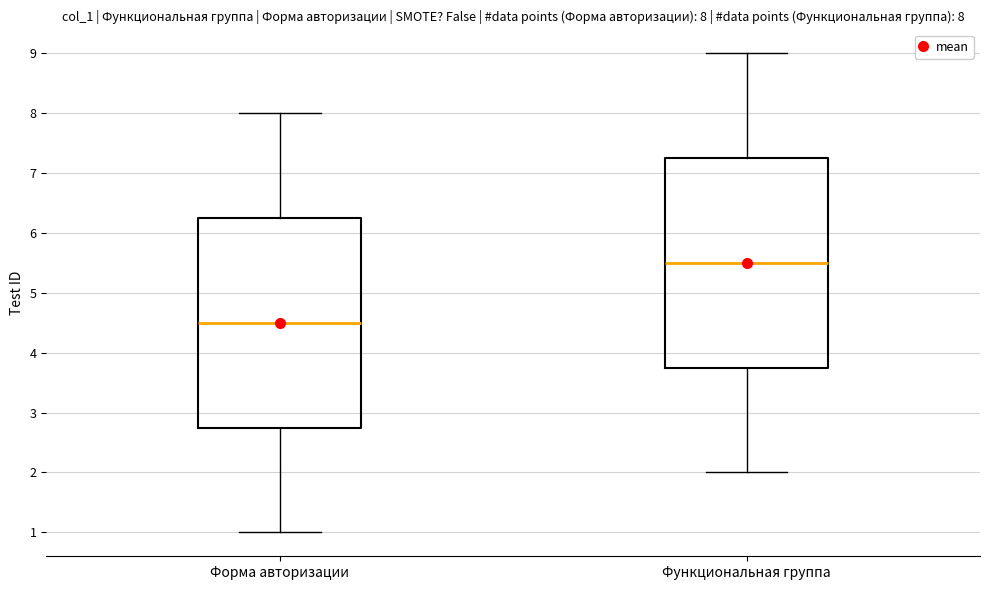

Which box's median line is the lowest?

Форма авторизации